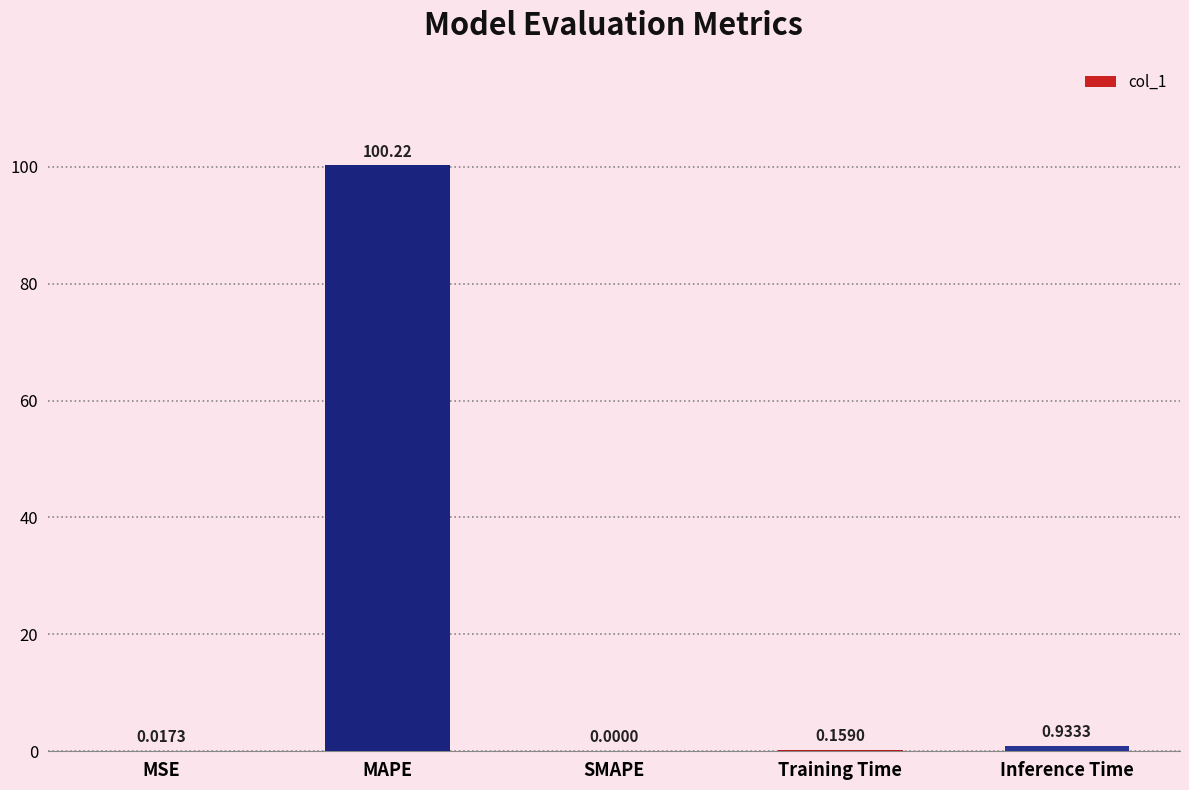

What is the sum of the values at MAPE and MSE?

100.2